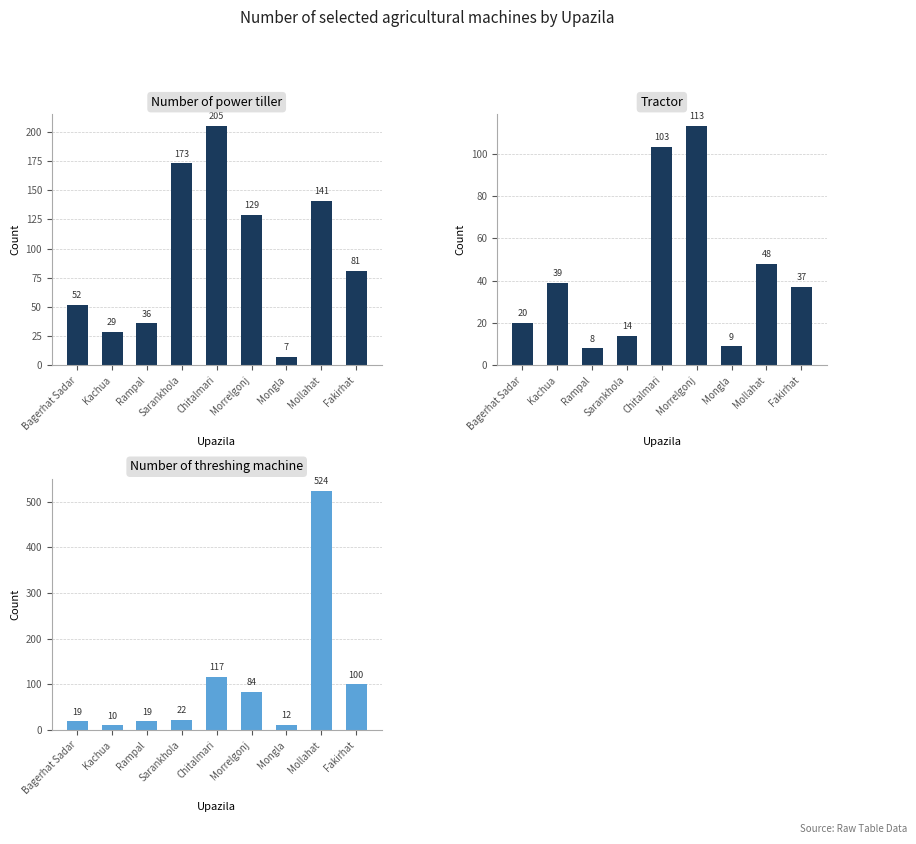

Which series has the largest range (max minus min)?

Number of threshing machine